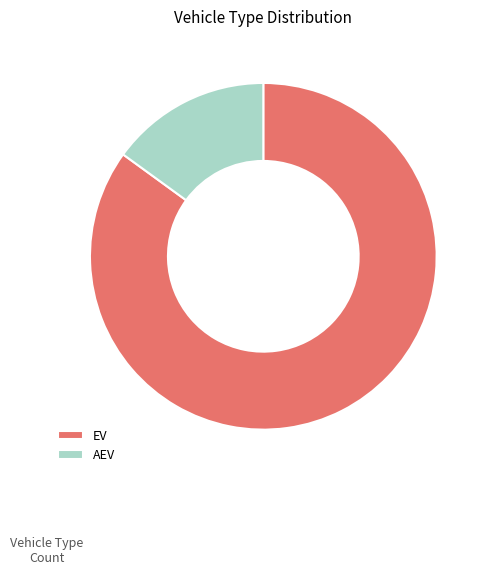

Combined, do AEV and EV account for over 50%?

Yes